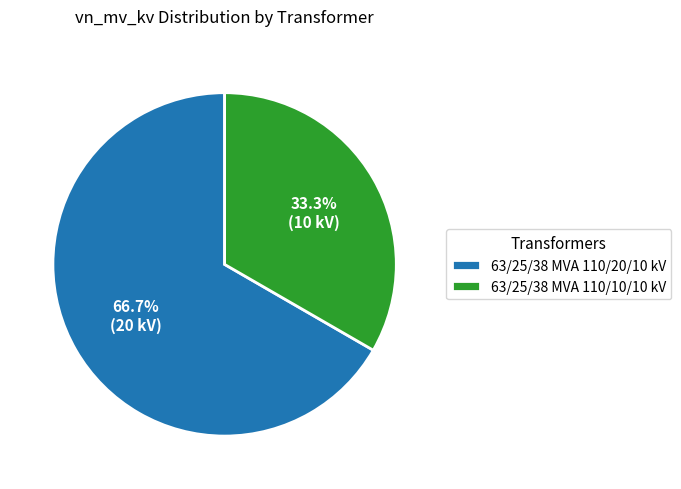

To the nearest percent, what is the combined percentage of 63/25/38 MVA 110/10/10 kV and 63/25/38 MVA 110/20/10 kV?

100%